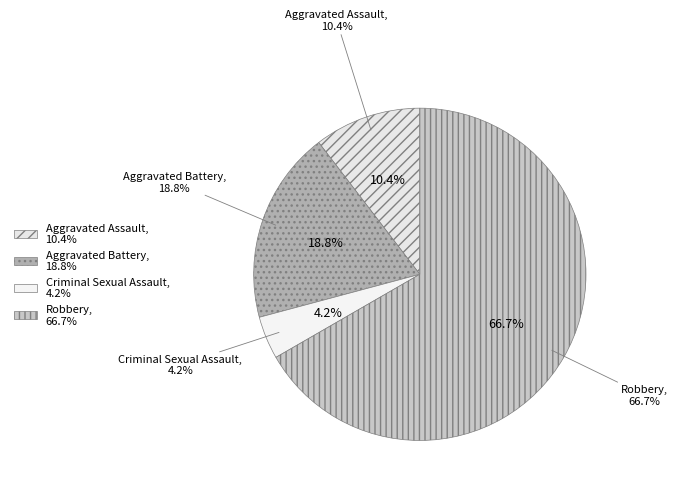

The Robbery slice represents 81% of the pie. True or false?

False